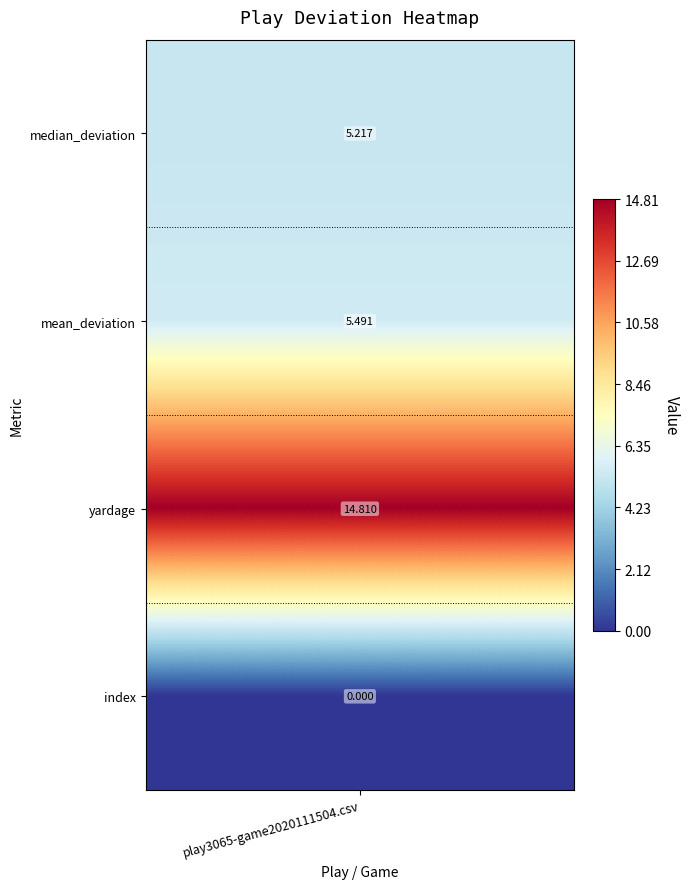

What is the difference between the values at 0 and 1?

0.3